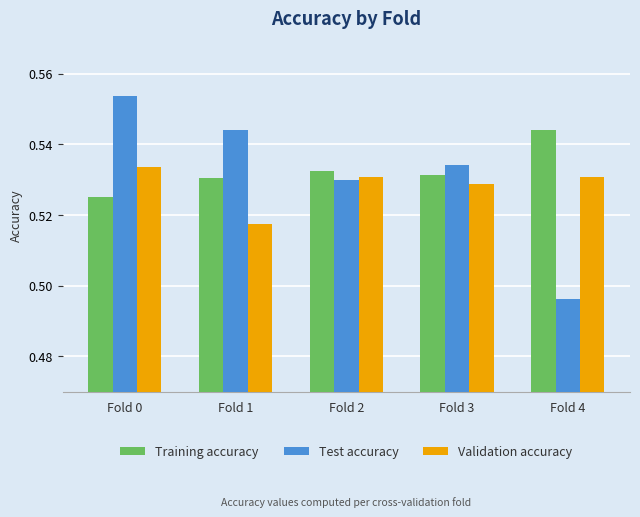

What is the sum of all Validation accuracy values?

2.6